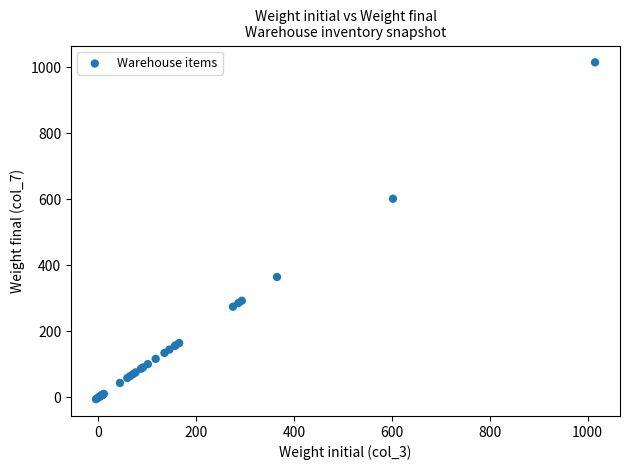

What Y value in the scatter plot is closest to 505?

602